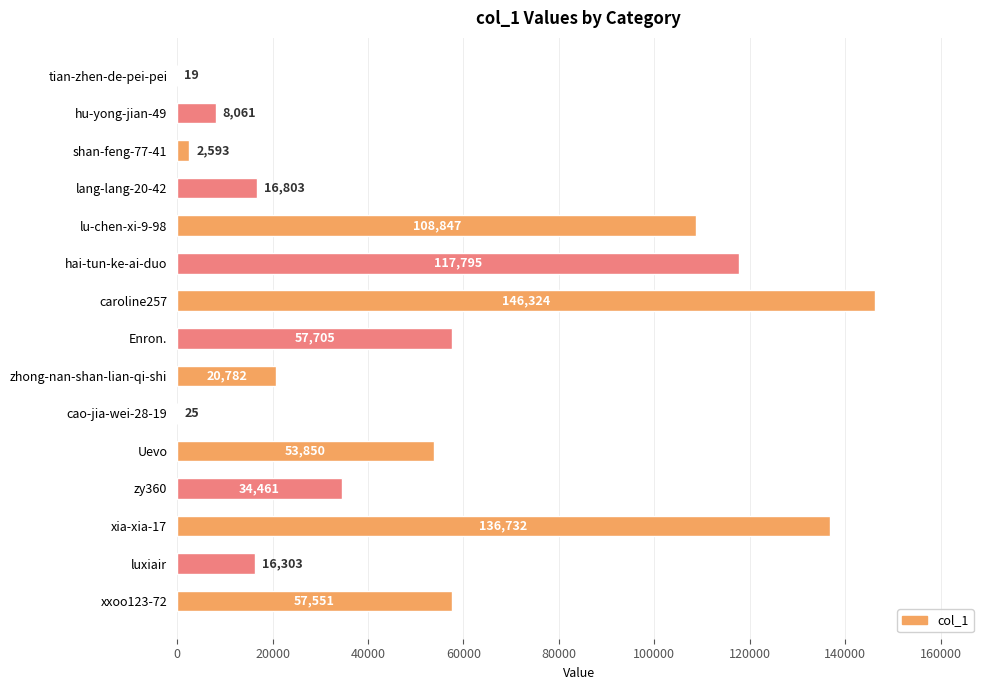

Which category has the highest value across all series?

caroline257